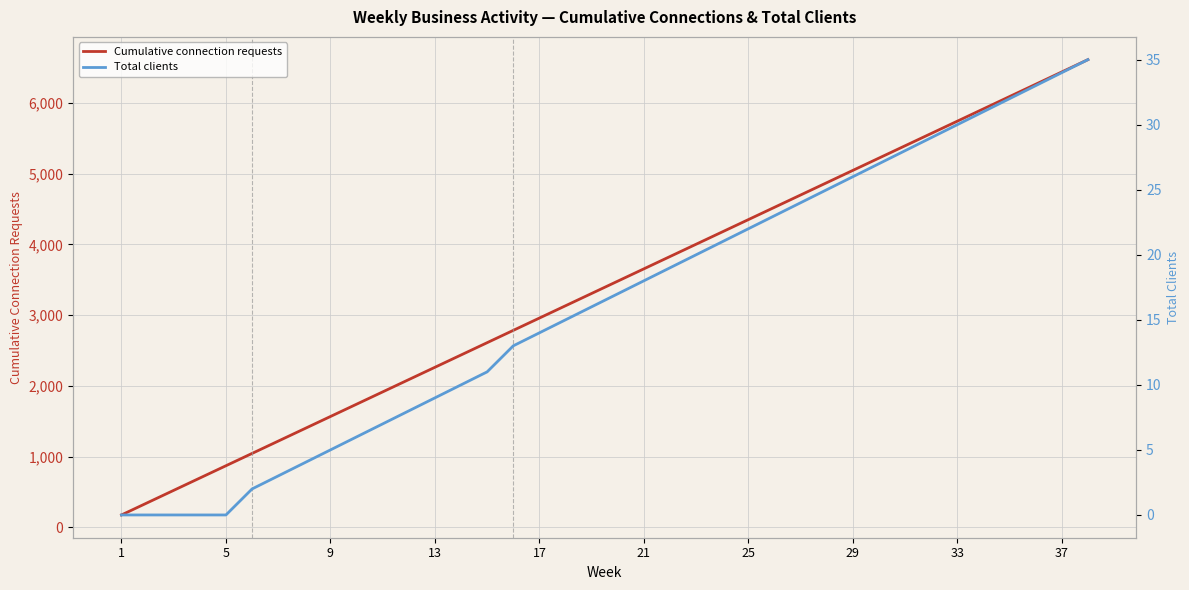

What is the maximum value shown in the chart?

6612